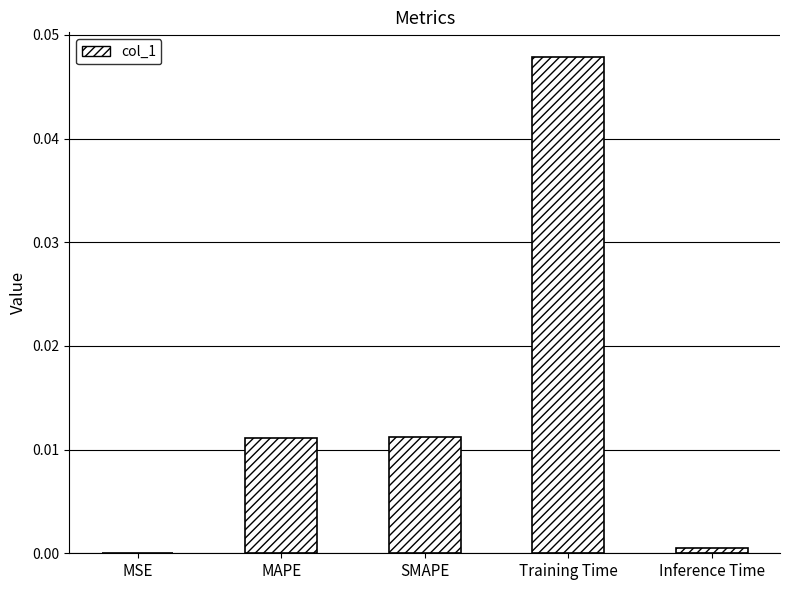

Is it true that the value at Inference Time is 0.0?

True